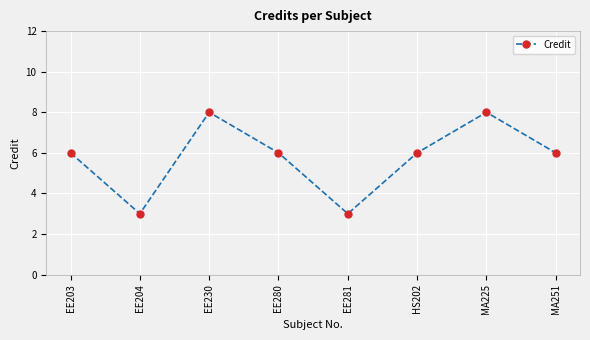

At which category does the data reach its first local valley?

EE204